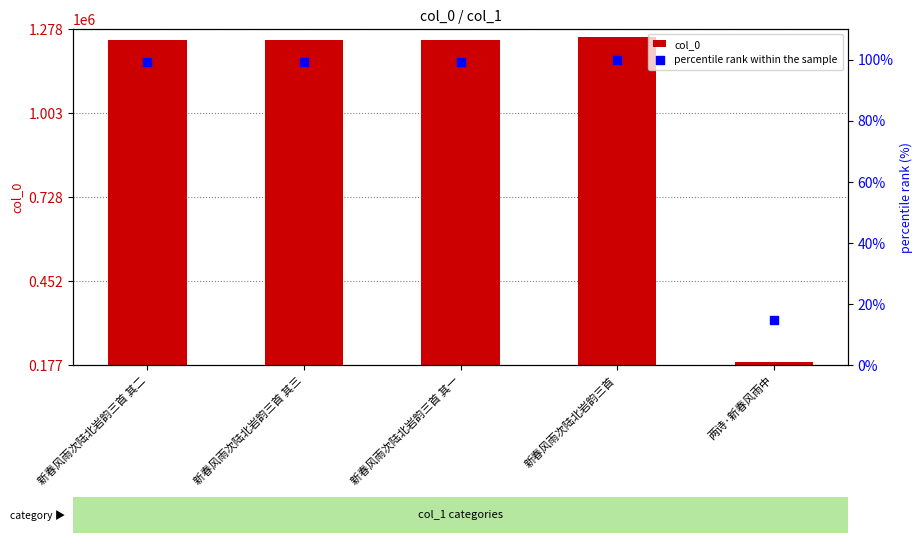

Which series contains the highest Y value?

col_0